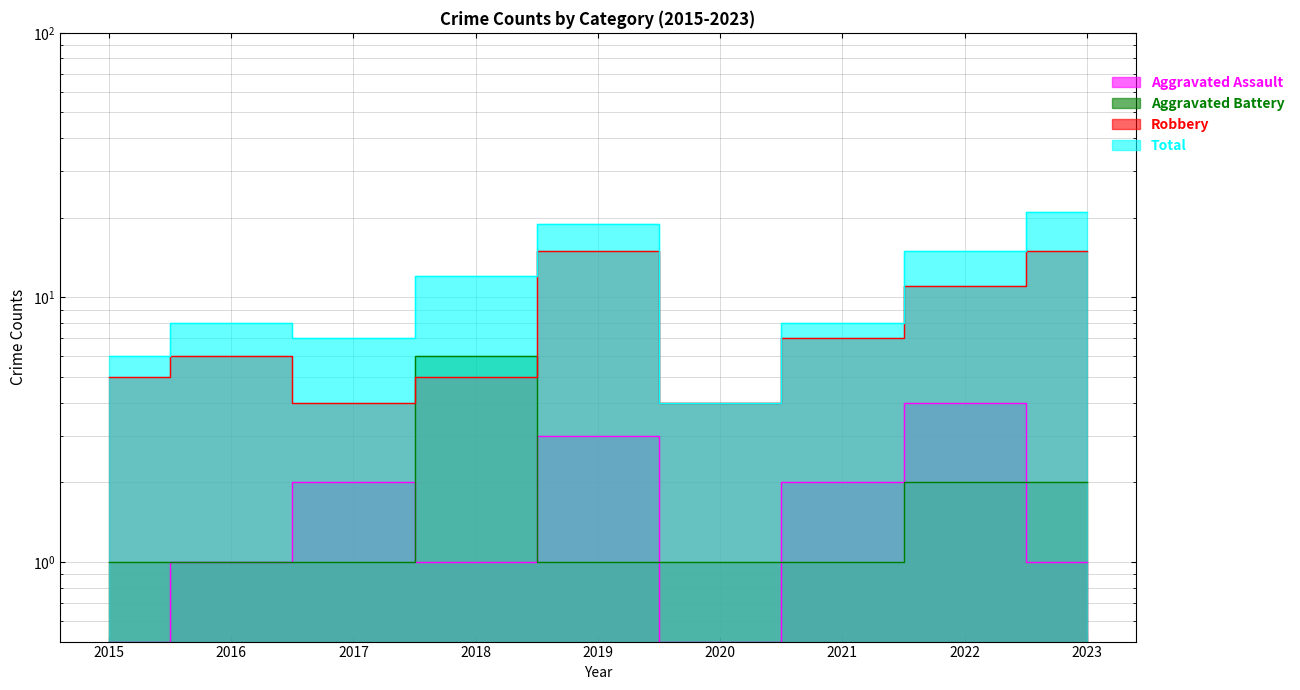

Where do Aggravated Battery and Robbery first cross each other?

2017 and 2018